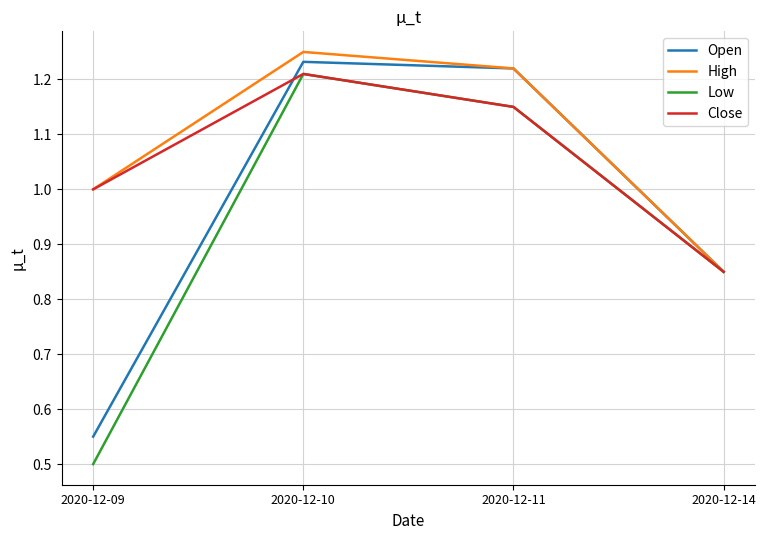

Is it true that Close equals 0.7 at 2020-12-11?

False